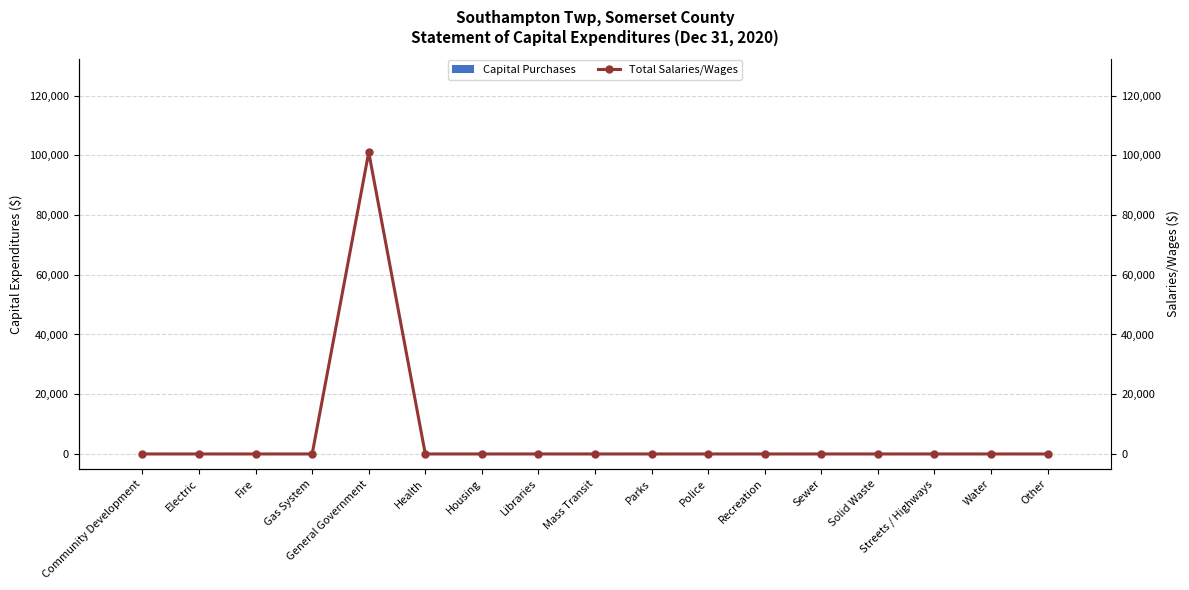

What is the sum of all Total Salaries/Wages values?

101003